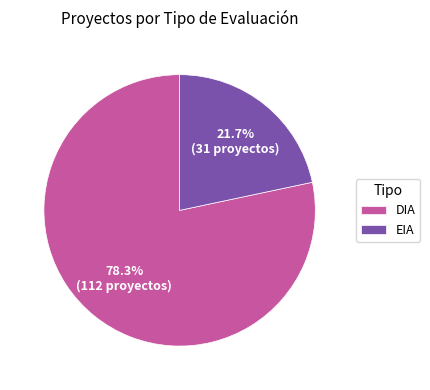

Which category accounts for the majority?

DIA